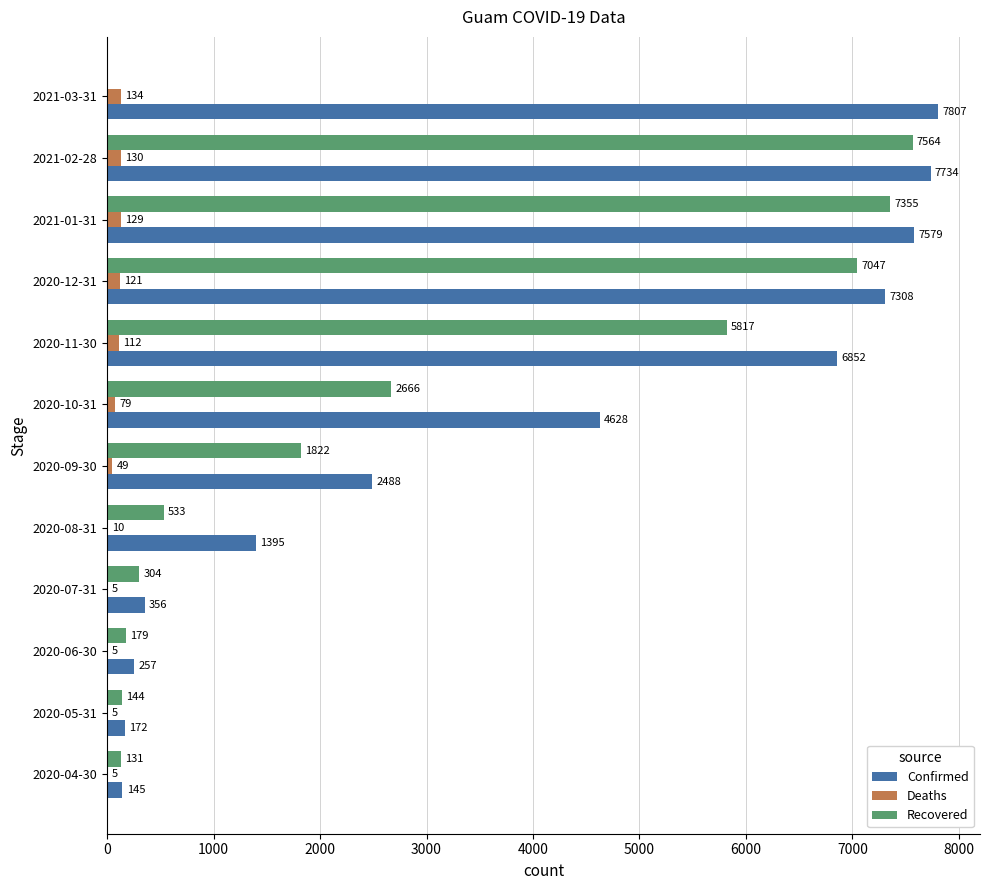

Count the number of categories in the chart.

12